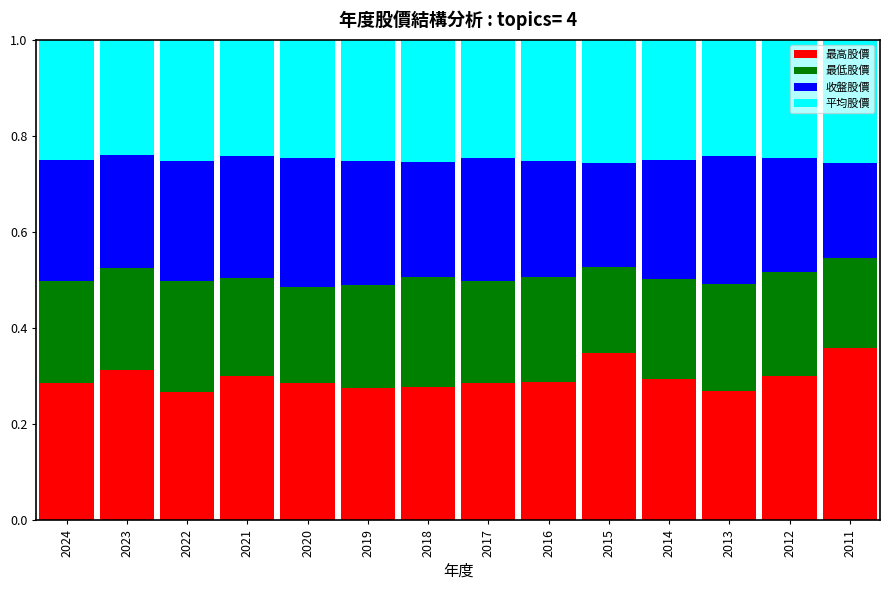

What is the total value across all series at 2012?

1.0